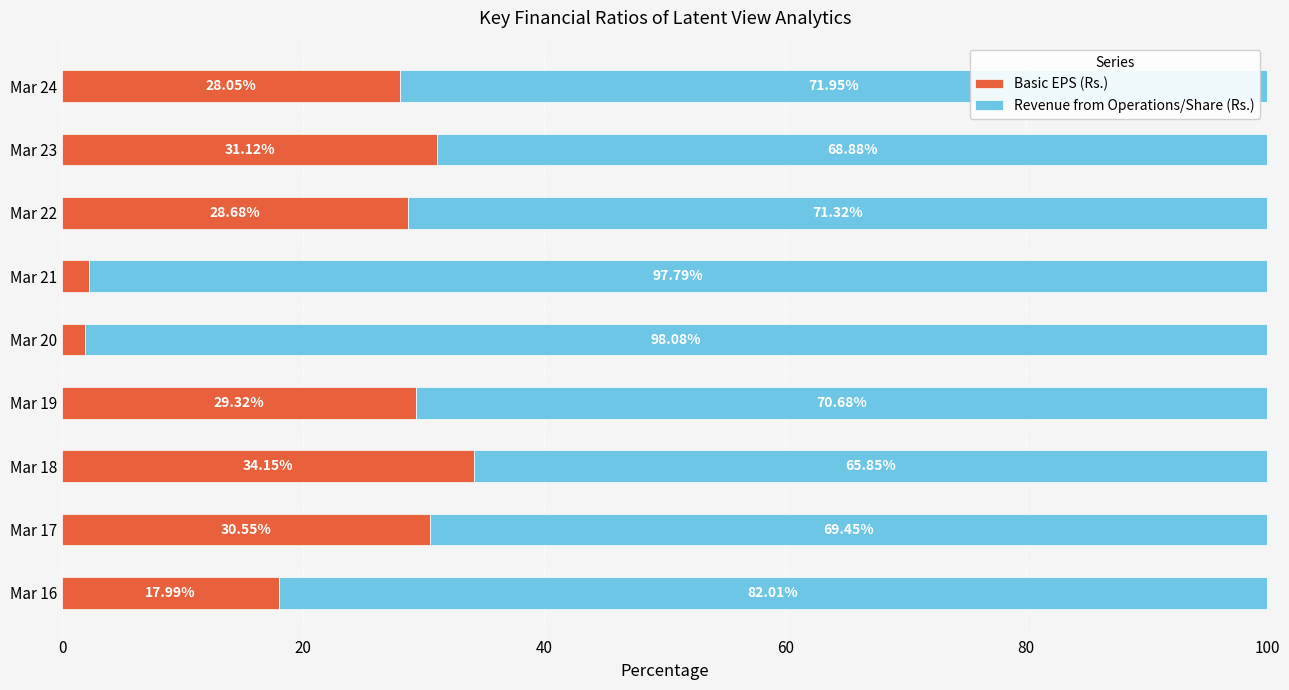

List the labels in order of Basic EPS (Rs.) value, smallest first.

Mar 20, Mar 21, Mar 16, Mar 24, Mar 22, Mar 19, Mar 17, Mar 23, Mar 18